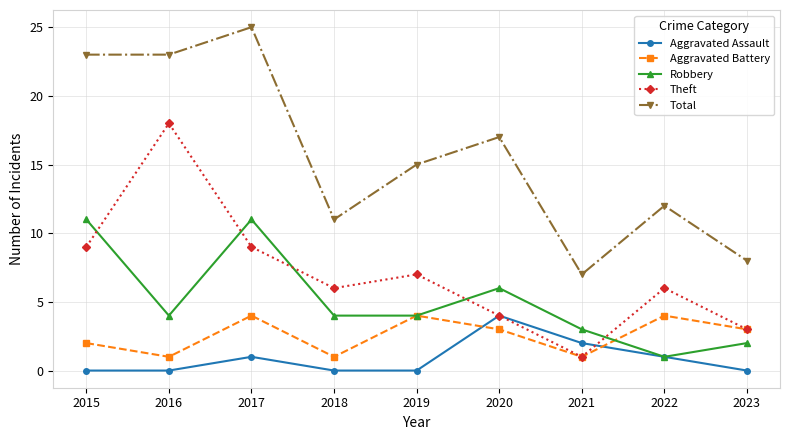

True or false: Aggravated Battery has more than 2 interior local peaks.

True